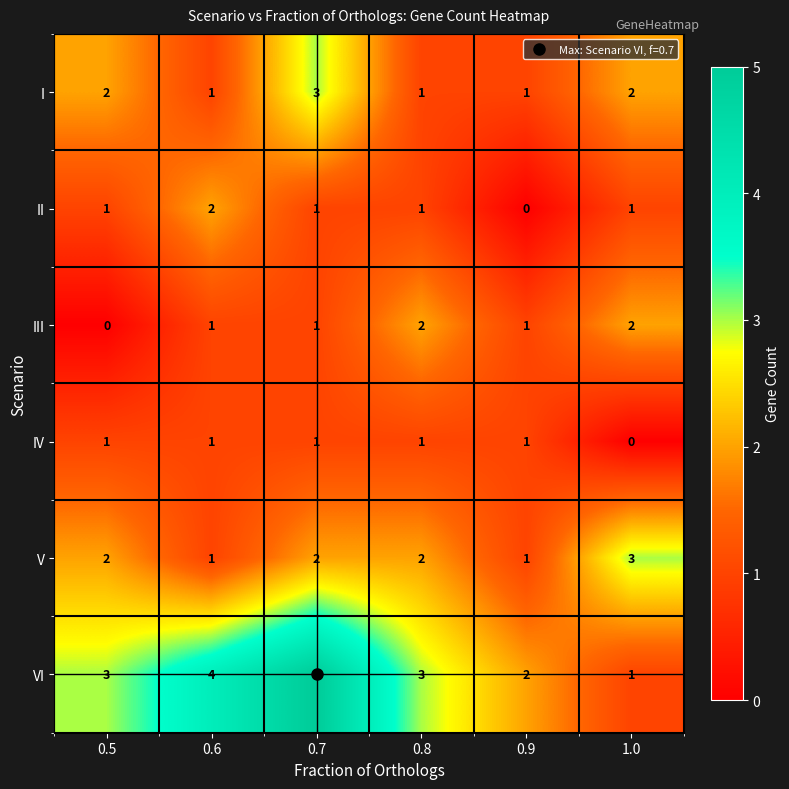

Count the V values in the range 1 to 2.

5